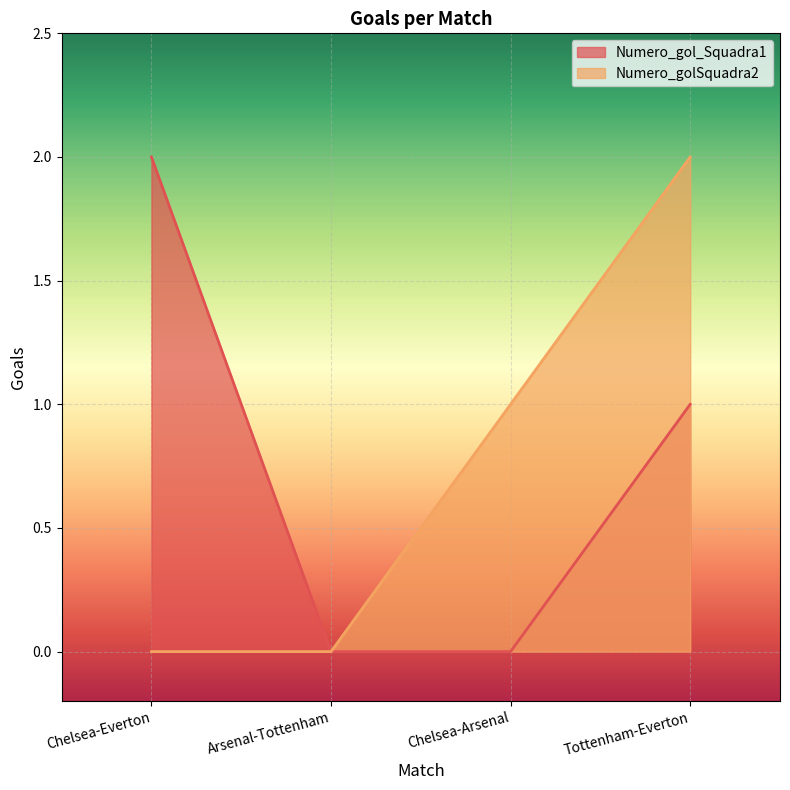

Which has a higher value, Tottenham-Everton or Chelsea-Everton?

Chelsea-Everton